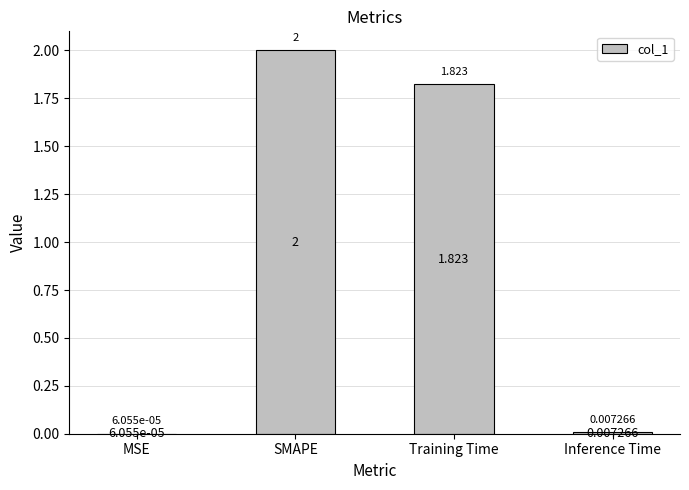

At which label is the value closest to 1?

Training Time